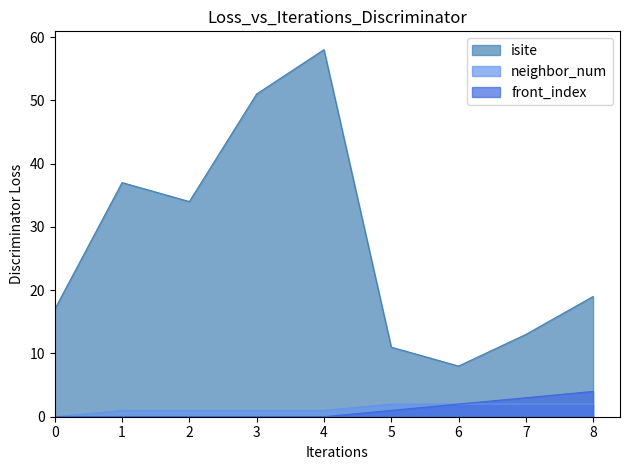

True or false: front_index has more than 0 interior local peaks.

False